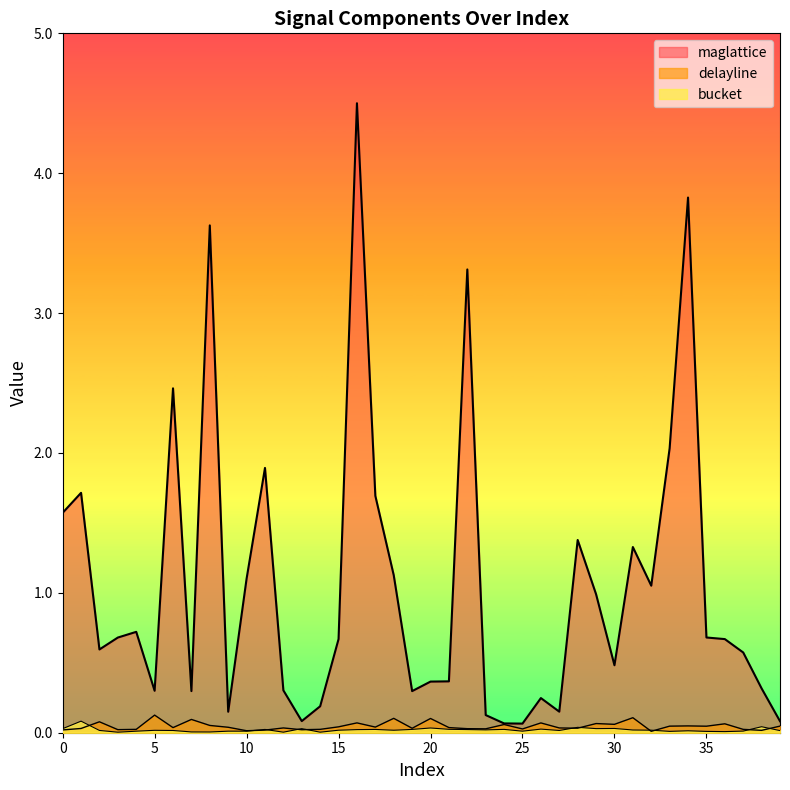

True or false: bucket and maglattice cross at least once.

False